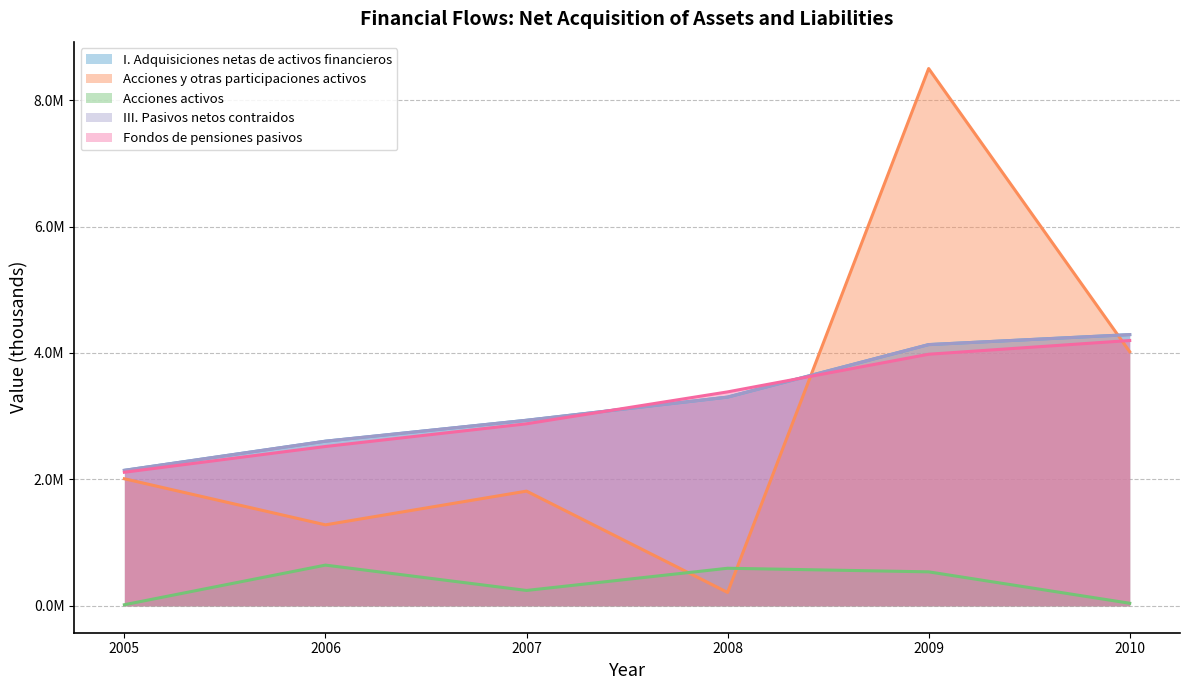

What is the difference between the second highest and second lowest values in the Acciones y otras participaciones activos series?

2737957